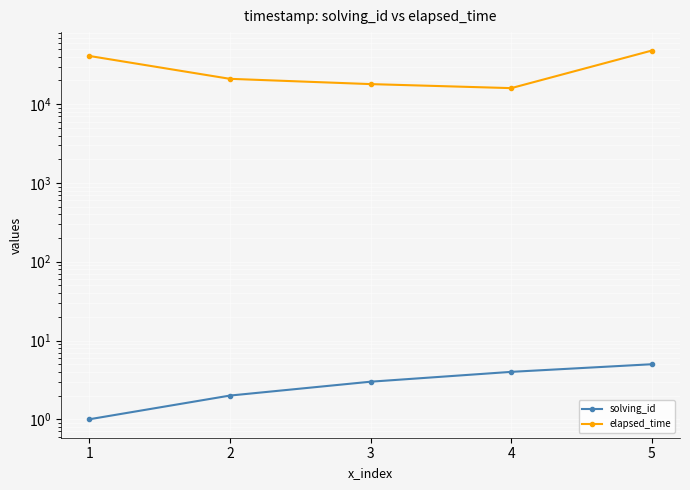

Which series changed the most between 1 and 2?

elapsed_time